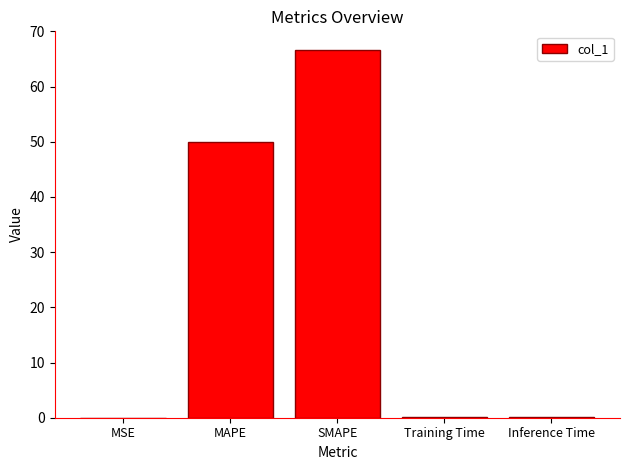

True or false: the data shows 0.0 at MSE.

True